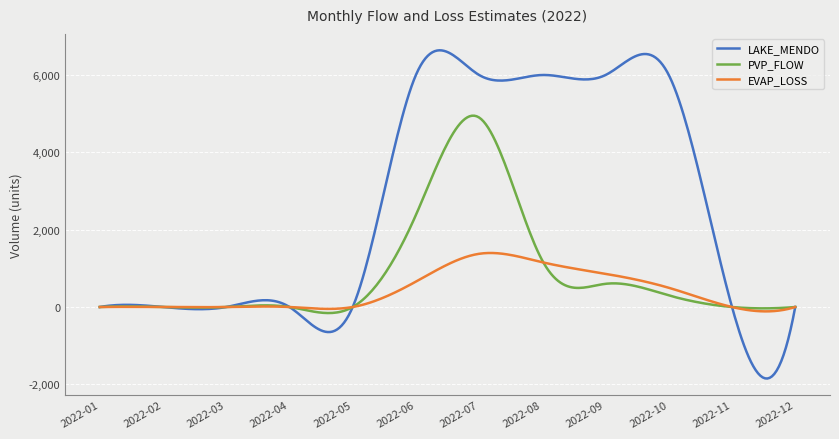

How many lines are shown in the chart?

3